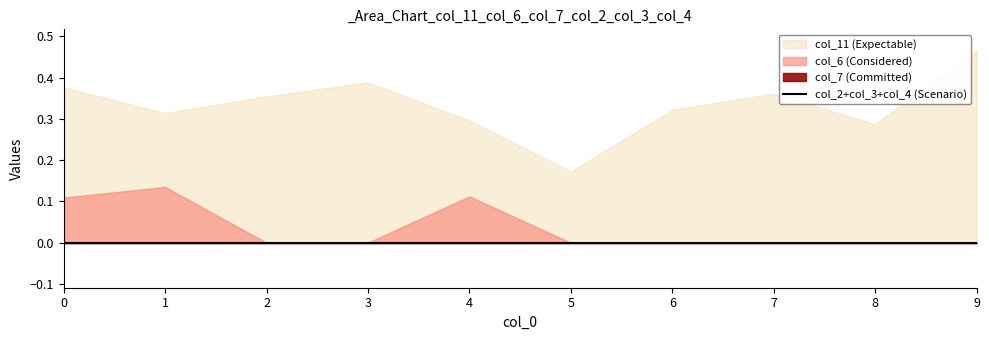

True or false: col_11 has more than 0 points higher than both neighbors.

True